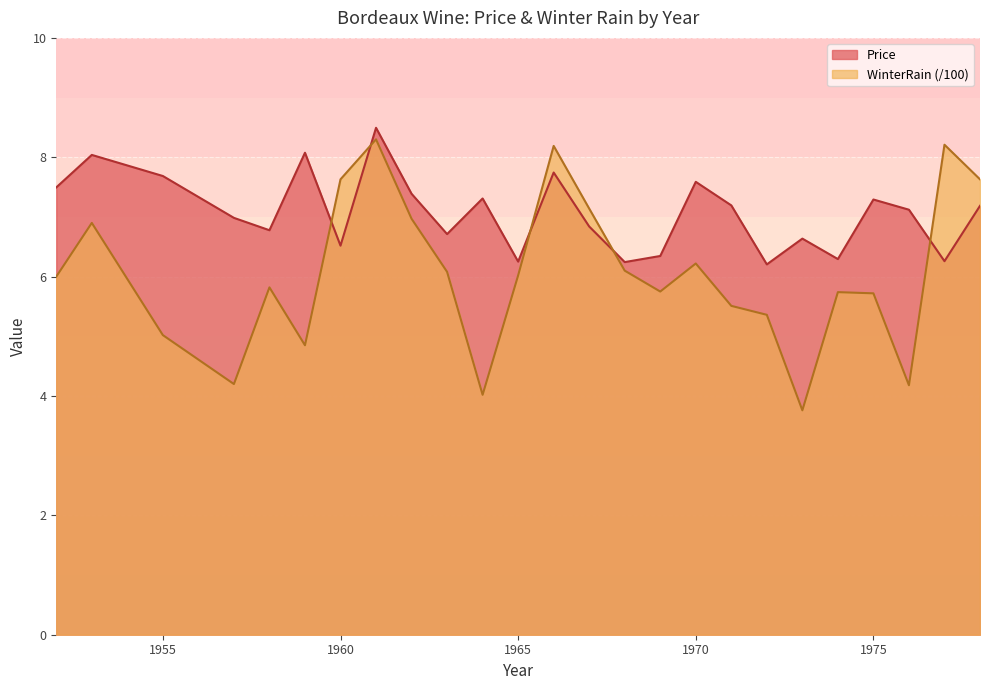

What is the sum of all Price values?

176.7